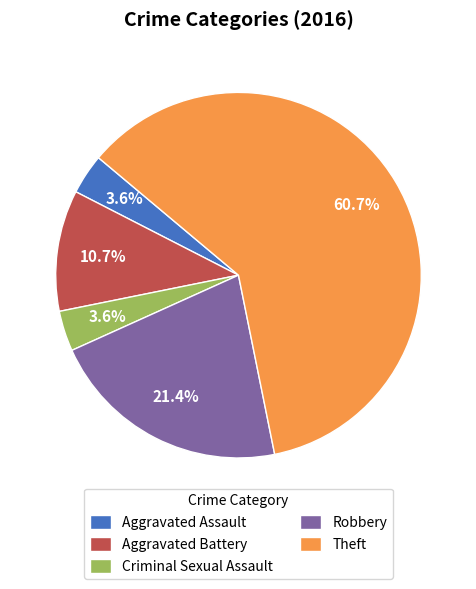

Between Aggravated Assault and Aggravated Battery, which is larger?

Aggravated Battery